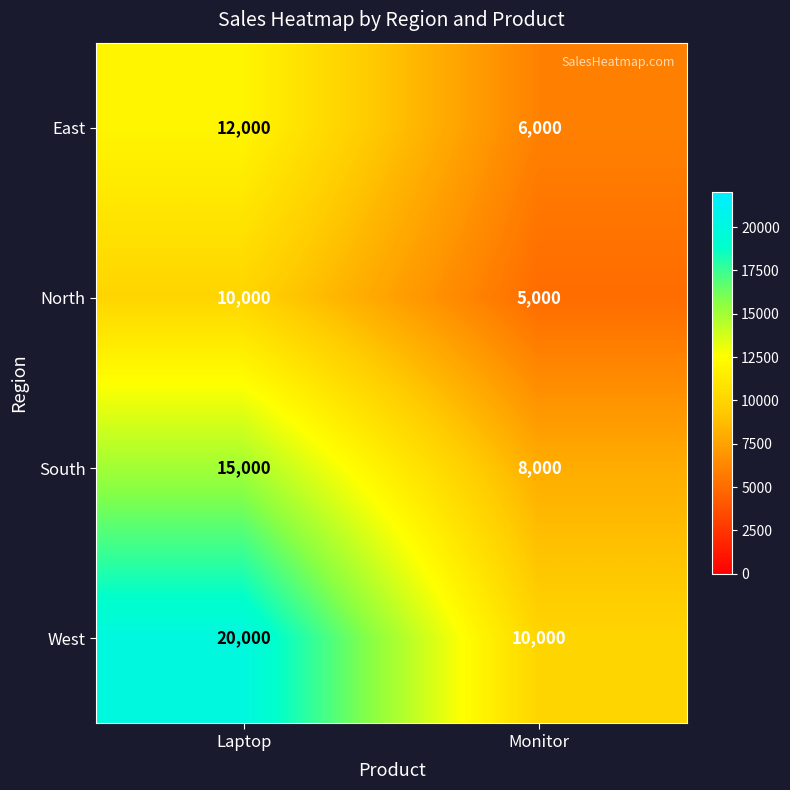

Reading right to left, list all the values displayed in this chart.

East: Monitor=6000	Laptop=12000
North: Monitor=5000	Laptop=10000
South: Monitor=8000	Laptop=15000
West: Monitor=10000	Laptop=20000